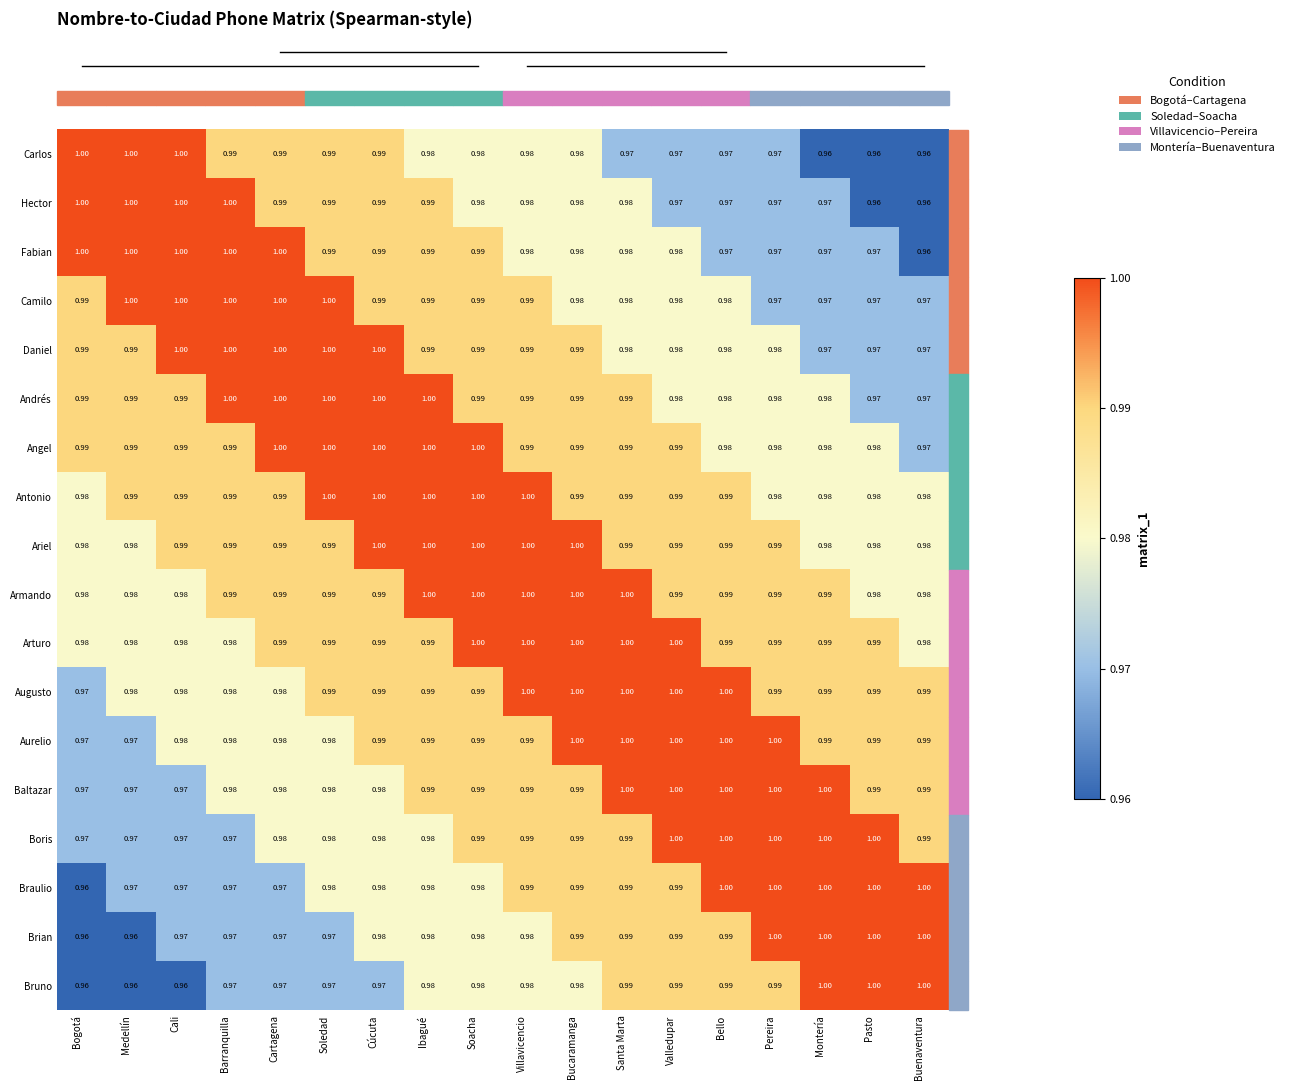

Is the value of Camilo at Medellín greater than the value of Daniel at Bello?

Yes